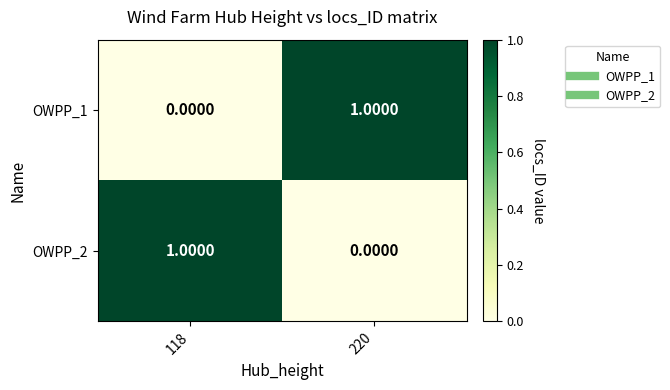

Rank the categories by OWPP_1 value from highest to lowest.

220, 118